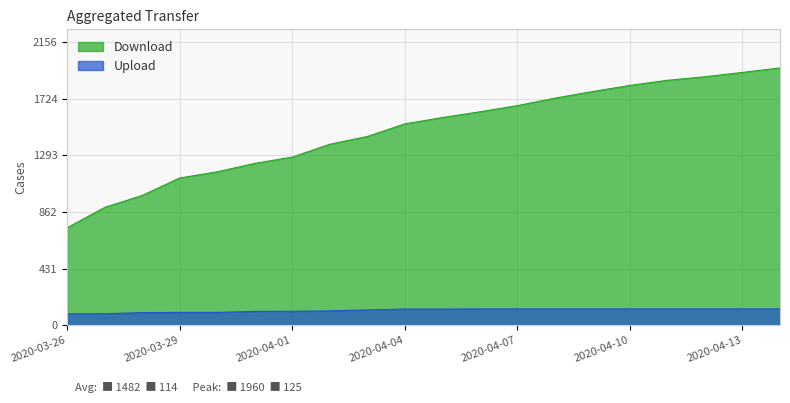

Reading left to right, what are all the values shown in this chart?

Download: 2020-03-26=743	2020-03-27=898	2020-03-28=989	2020-03-29=1122	2020-03-30=1169	2020-03-31=1233	2020-04-01=1281	2020-04-02=1379	2020-04-03=1438	2020-04-04=1534	2020-04-05=1582	2020-04-06=1626	2020-04-07=1673	2020-04-08=1730	2020-04-09=1780	2020-04-10=1827	2020-04-11=1866	2020-04-12=1893	2020-04-13=1926	2020-04-14=1960
Upload: 2020-03-26=87	2020-03-27=88	2020-03-28=97	2020-03-29=98	2020-03-30=98	2020-03-31=106	2020-04-01=107	2020-04-02=110	2020-04-03=117	2020-04-04=124	2020-04-05=124	2020-04-06=125	2020-04-07=125	2020-04-08=125	2020-04-09=125	2020-04-10=125	2020-04-11=125	2020-04-12=125	2020-04-13=125	2020-04-14=125